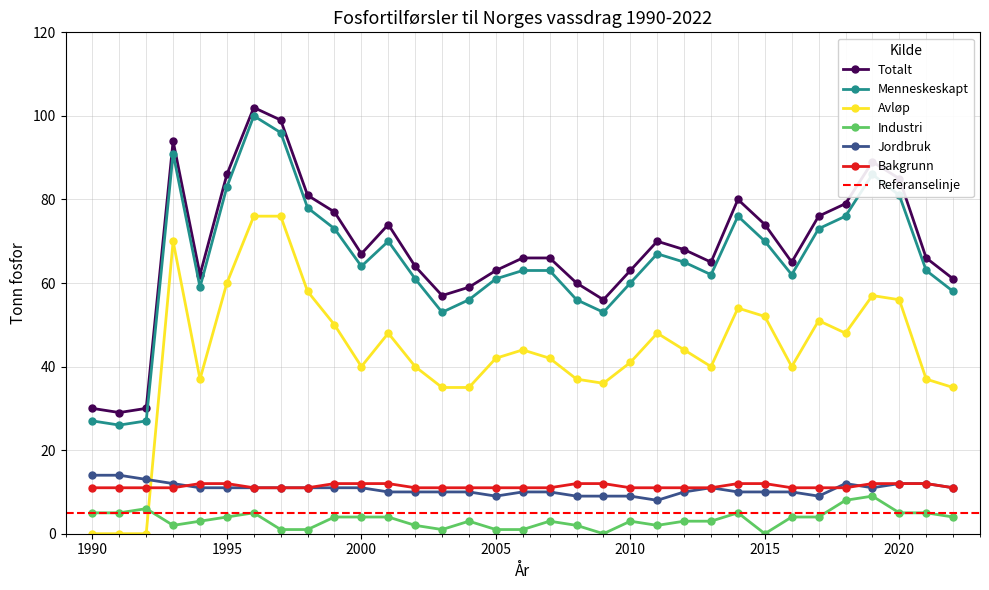

Is the value of Totalt at 2016 greater than the value of Industri at 2007?

Yes